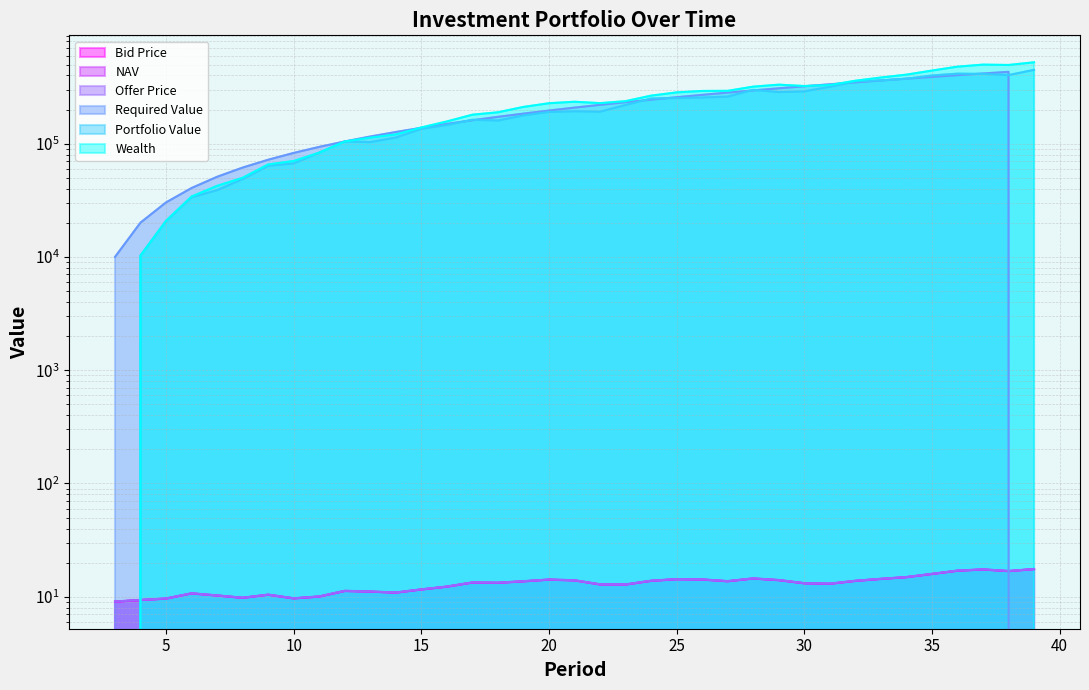

Between 22 and 24, which series saw the biggest shift?

Portfolio Value